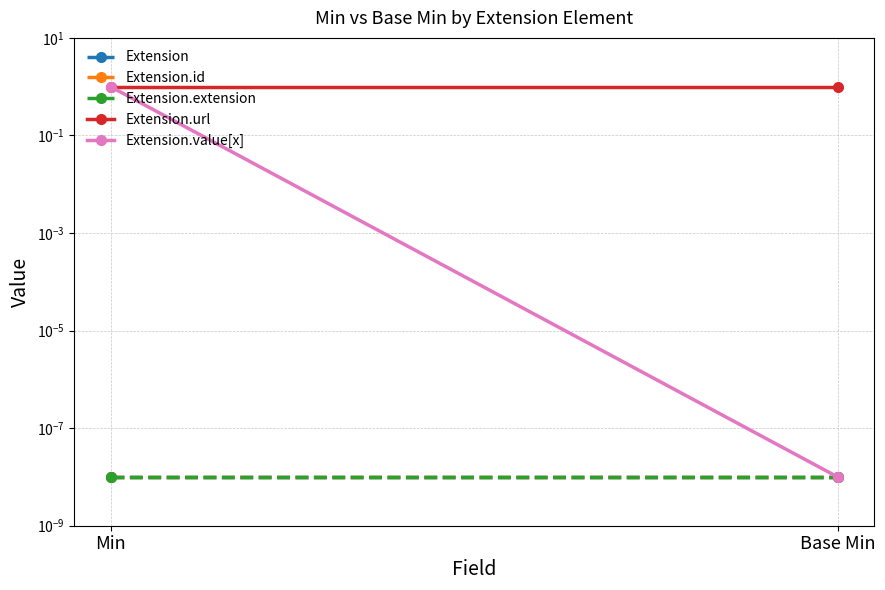

What are all the series names shown in the legend?

Extension, Extension.id, Extension.extension, Extension.url, Extension.value[x]